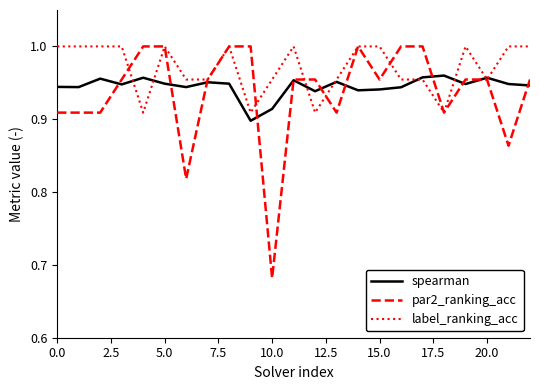

What is the difference between the second highest and second lowest values in the par2_ranking_acc series?

0.2